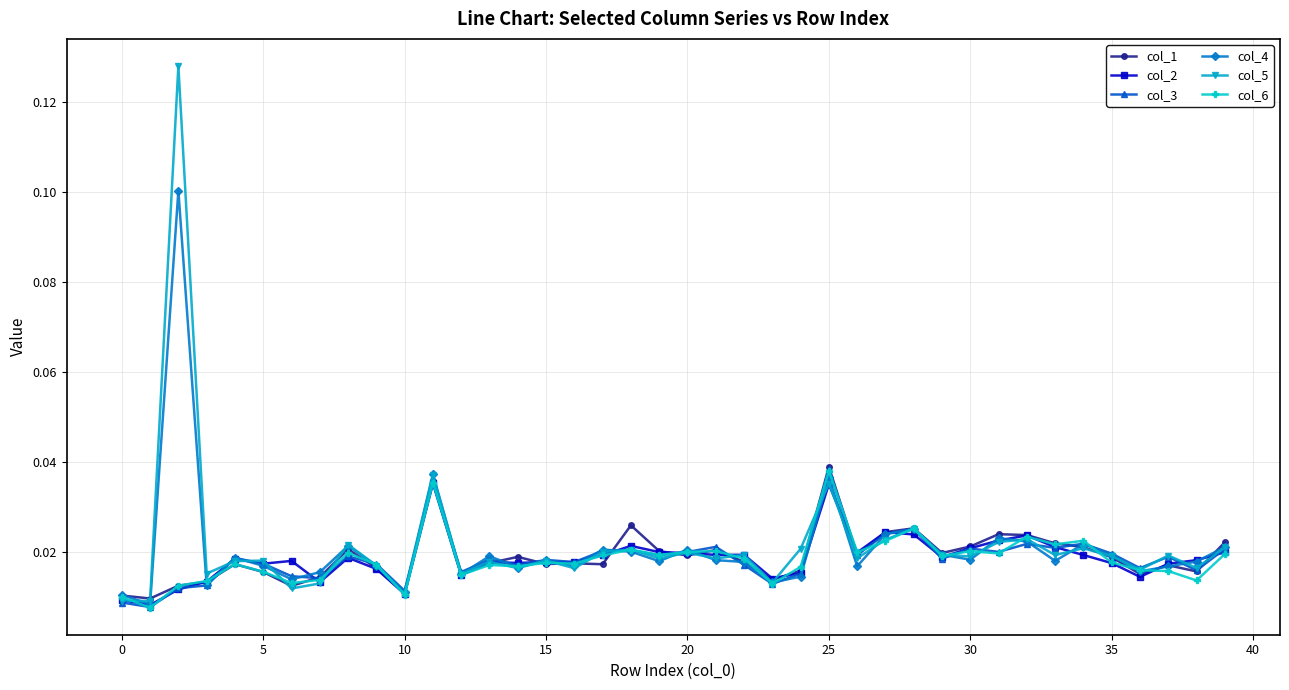

Which series has the largest range (max minus min)?

col_5